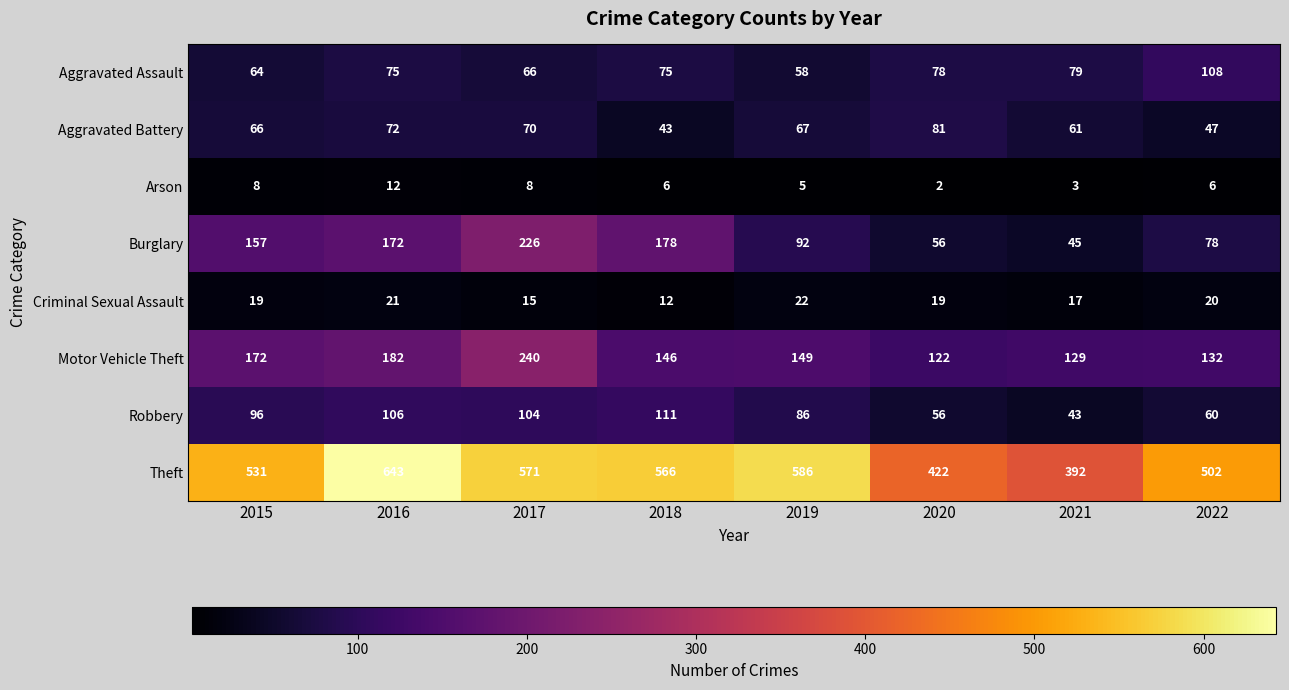

At which label is Motor Vehicle Theft closest to 181?

2016